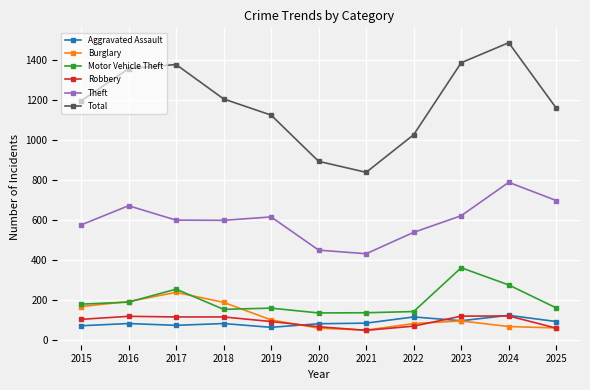

True or false: Motor Vehicle Theft has more than 1 points higher than both neighbors.

True